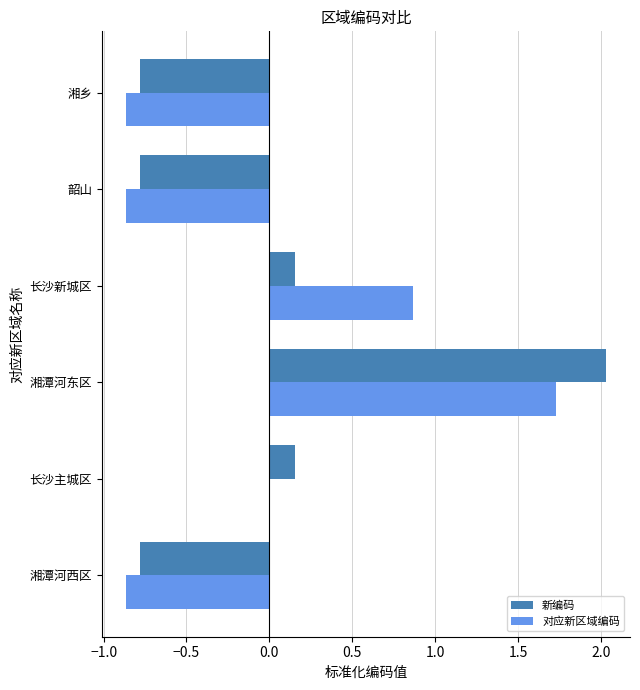

How many values in the 新编码 series exceed 0?

3